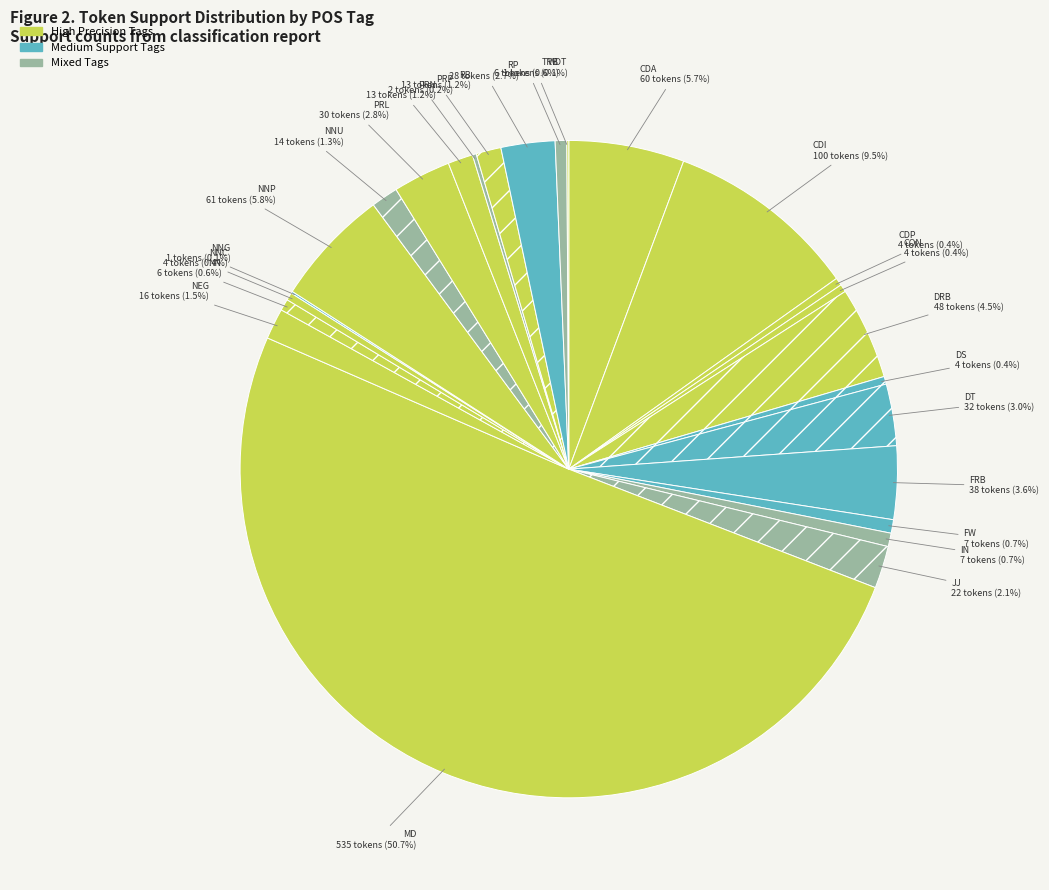

Which slice represents more than half of the pie?

MD